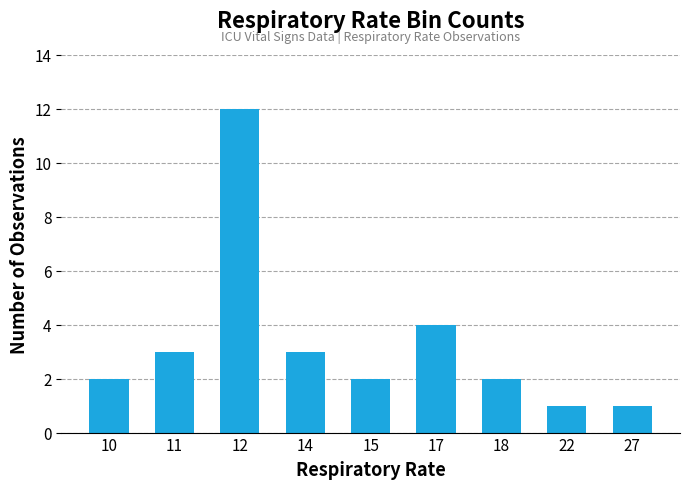

What is the greatest value displayed?

12